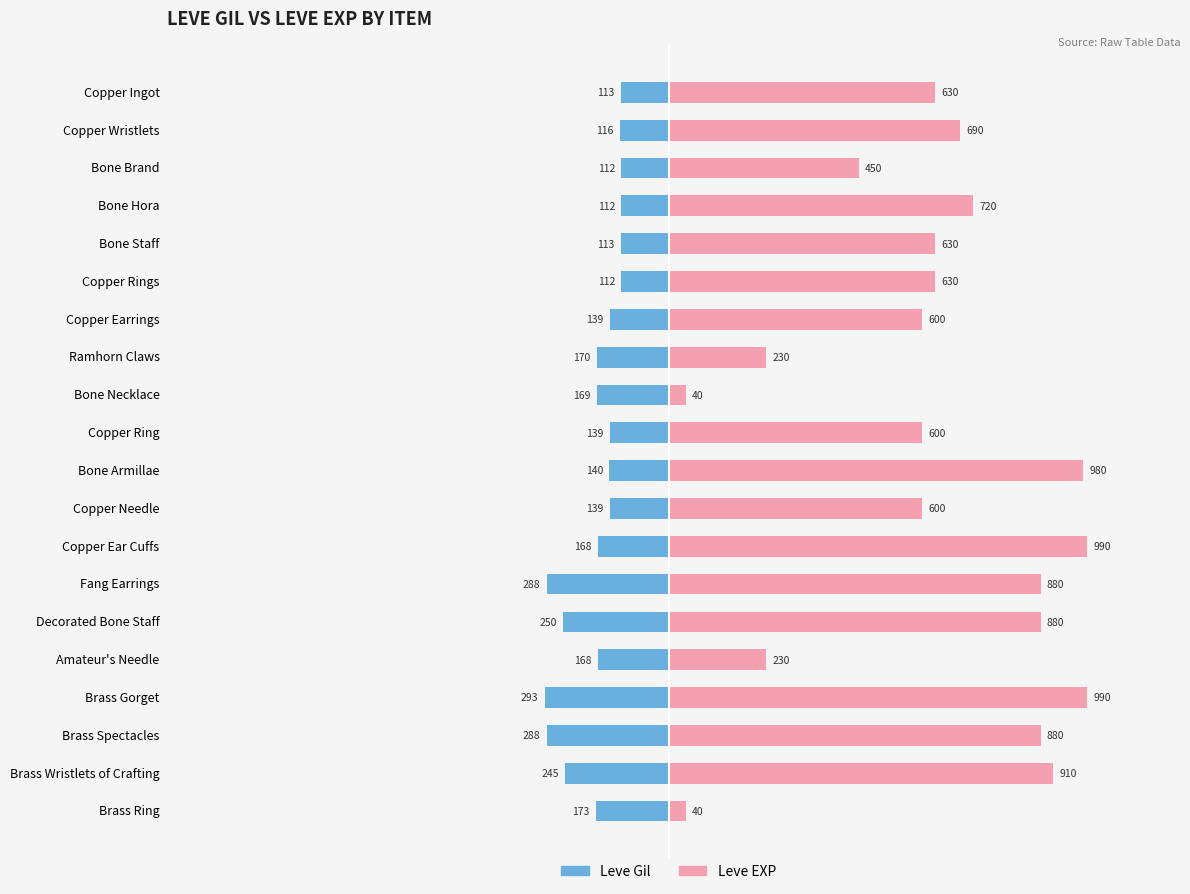

At Bone Armillae, list the series in order from smallest to largest.

Leve Gil, Leve EXP